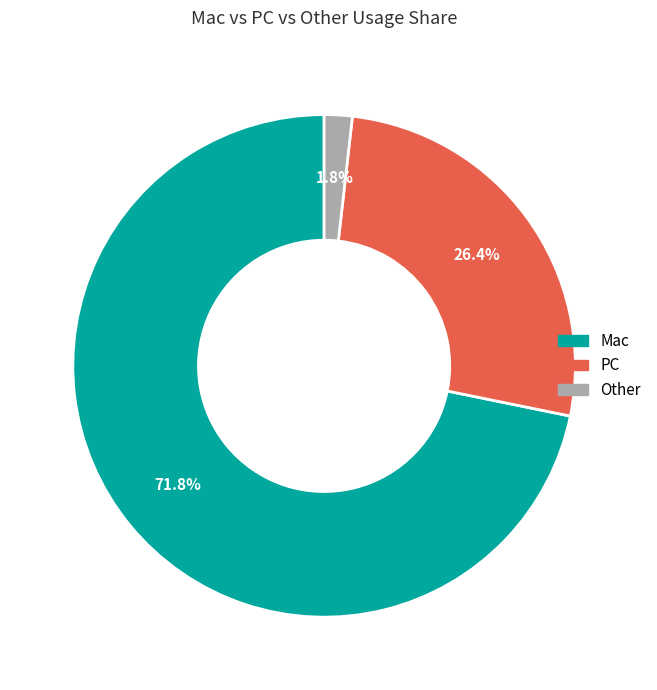

What is the majority slice?

Mac